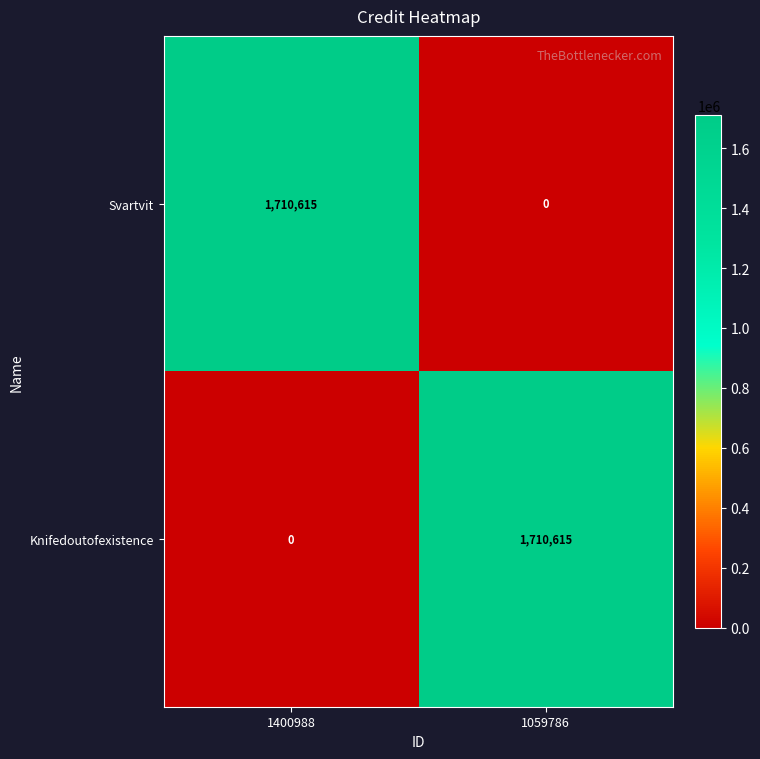

Reading left to right, transcribe all the data shown in this chart.

Svartvit: 1400988=1710615	1059786=0
Knifedoutofexistence: 1400988=0	1059786=1710615